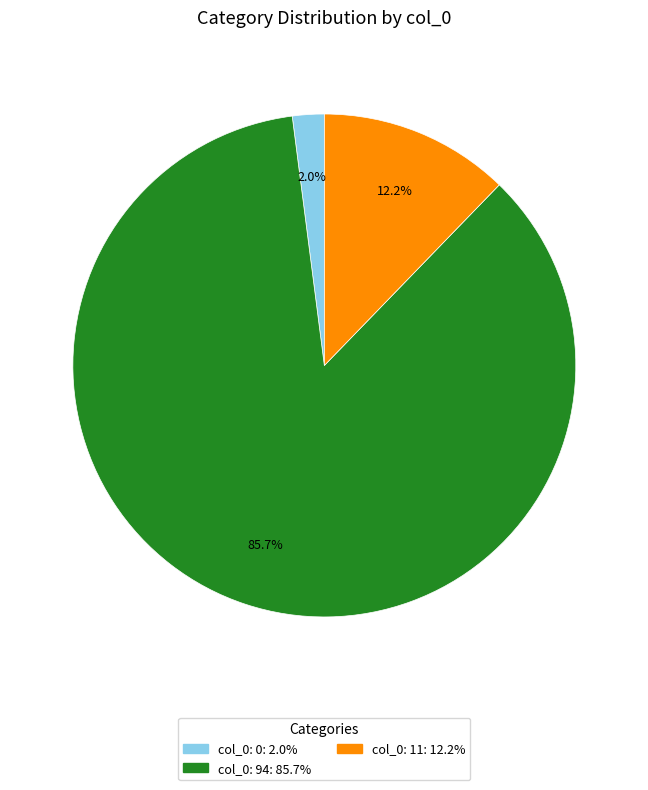

To the nearest percent, what is the difference between the largest and smallest slice percentages?

84%